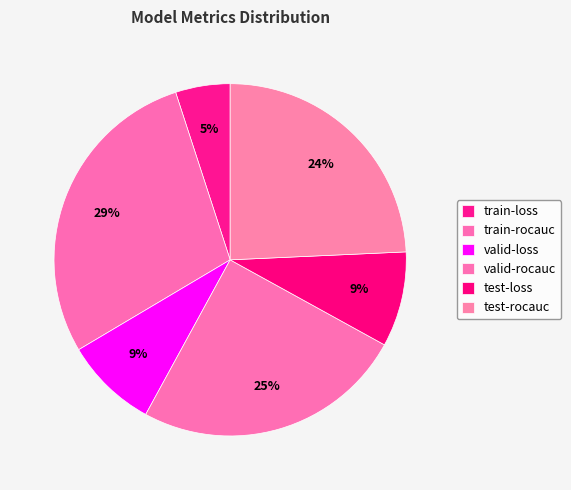

To the nearest percent, what is the difference between the largest and smallest slice percentages?

24%